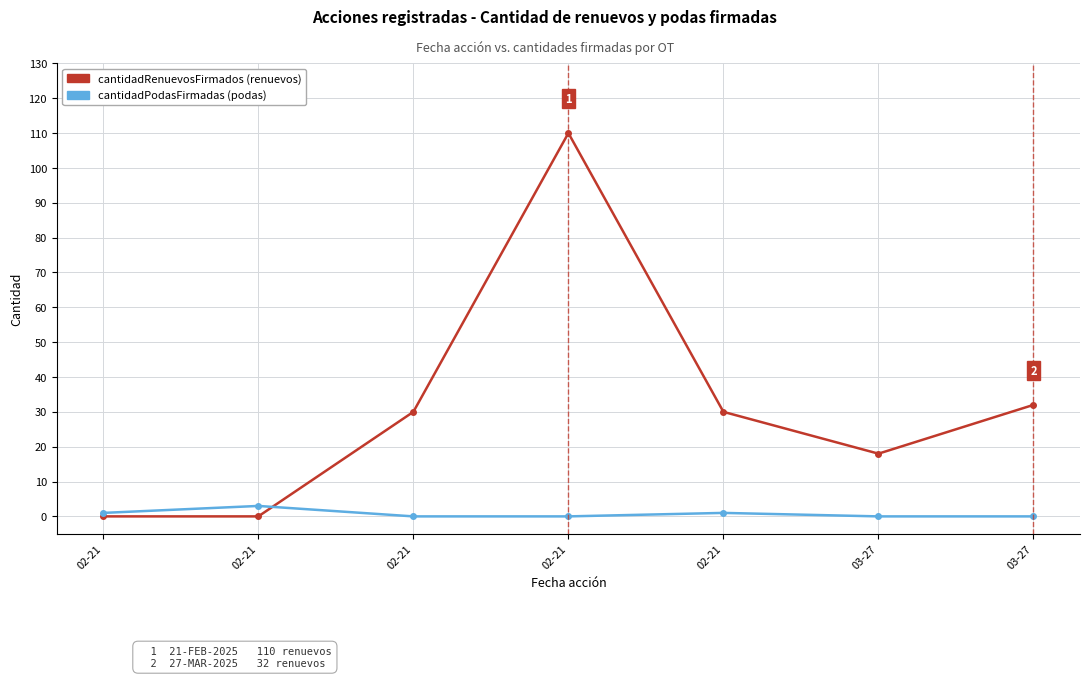

Is this an area chart (filled region under the line)?

No